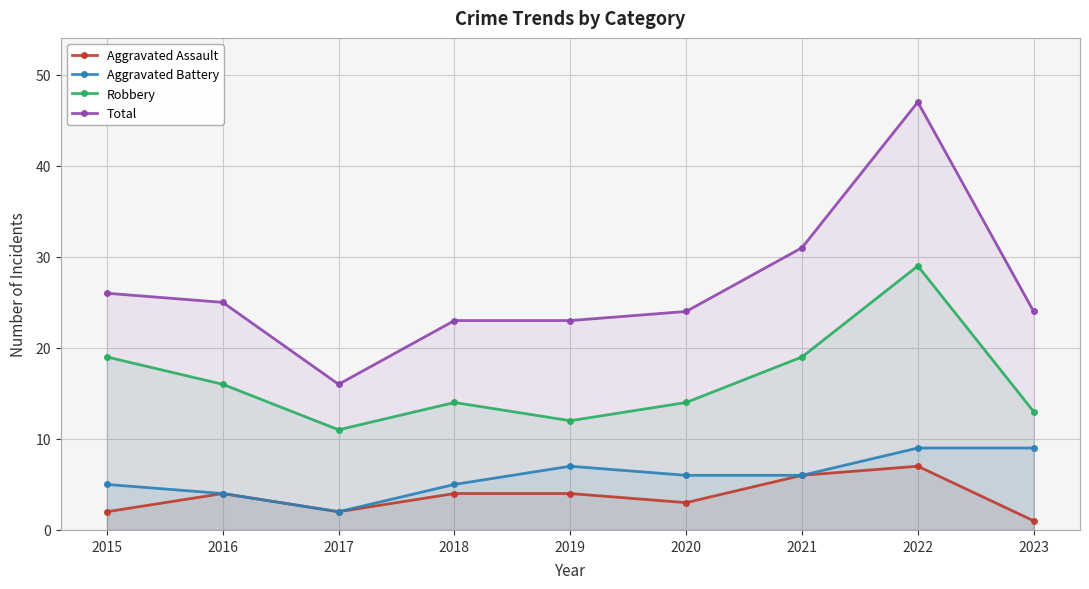

How many data points in Total are above 24?

4